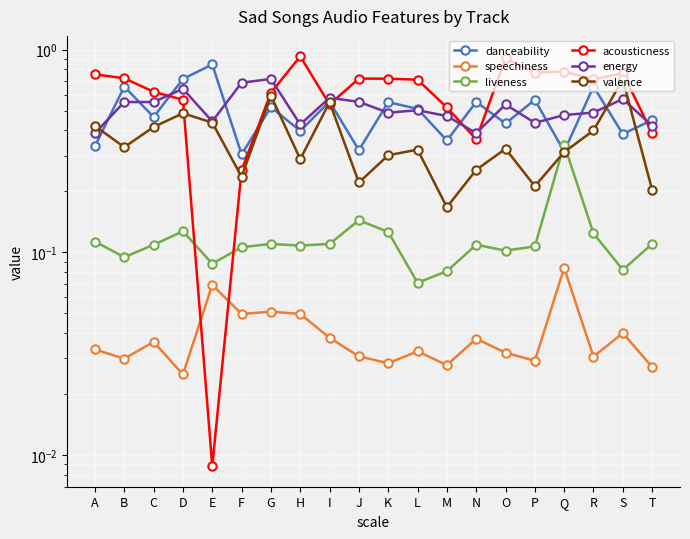

What is the total value across all series at K?

2.2